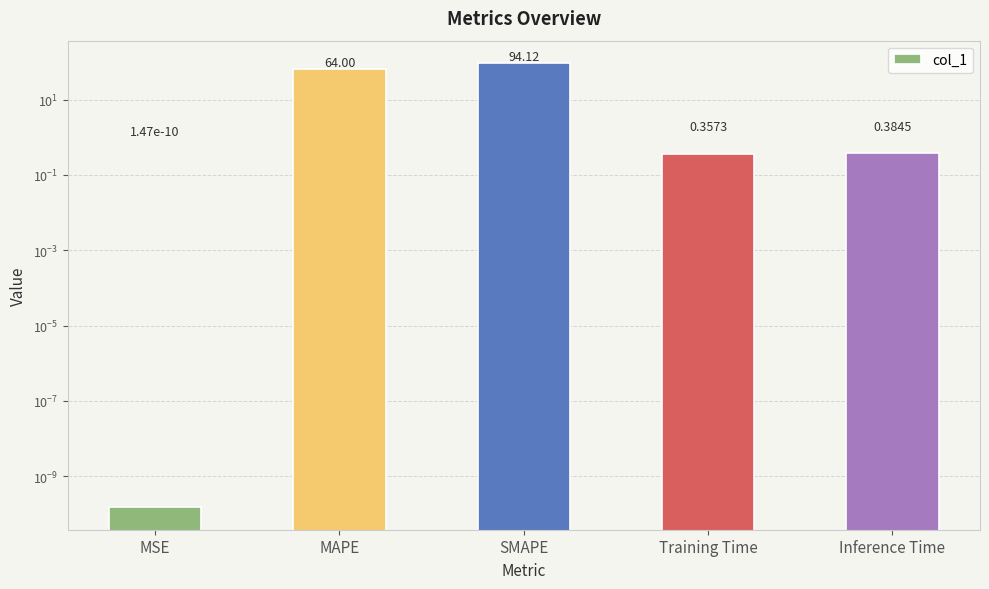

The value at SMAPE is 60.1. True or false?

False